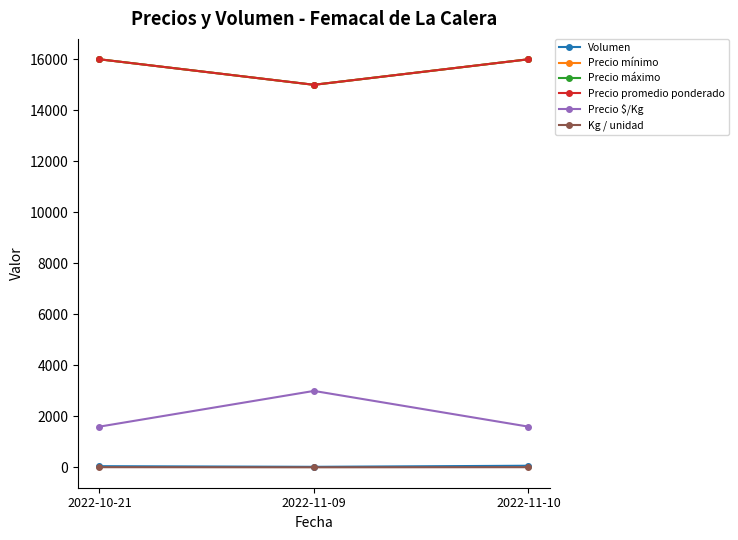

Is this an area chart (filled region under the line)?

No